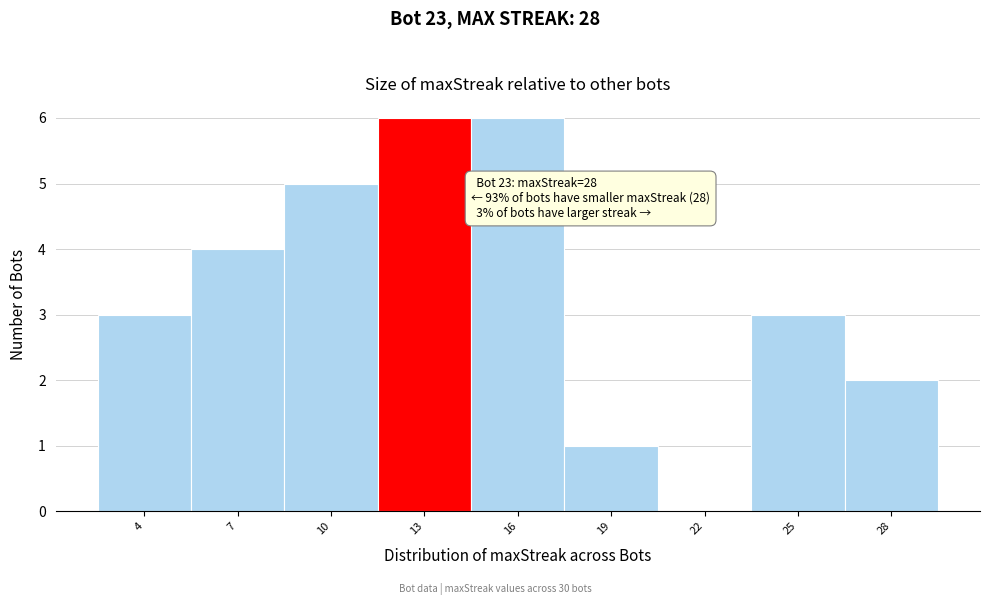

Reading right to left, transcribe all the data shown in this chart.

28=2	25=3	22=0	19=1	16=6	13=6	10=5	7=4	4=3